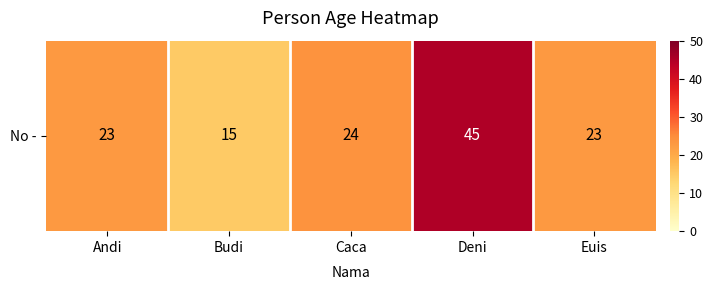

True or false: the data shows 23 at Andi.

True